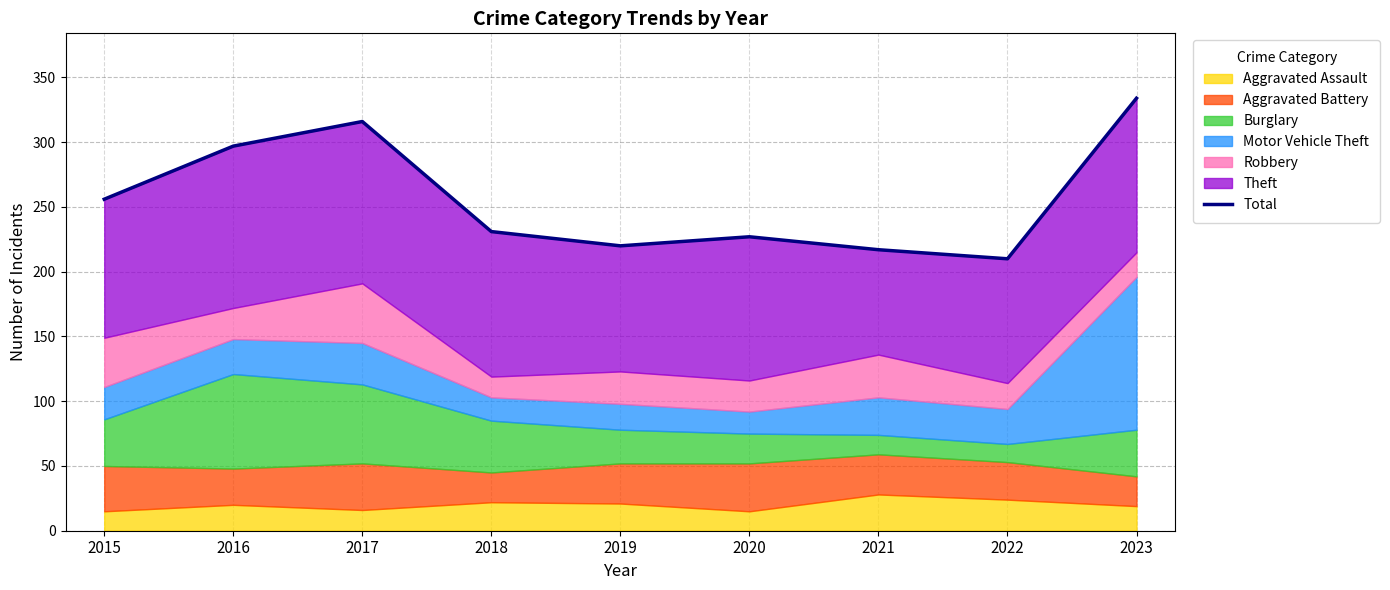

List the labels in order of value, smallest first.

2022, 2021, 2019, 2020, 2018, 2015, 2016, 2017, 2023